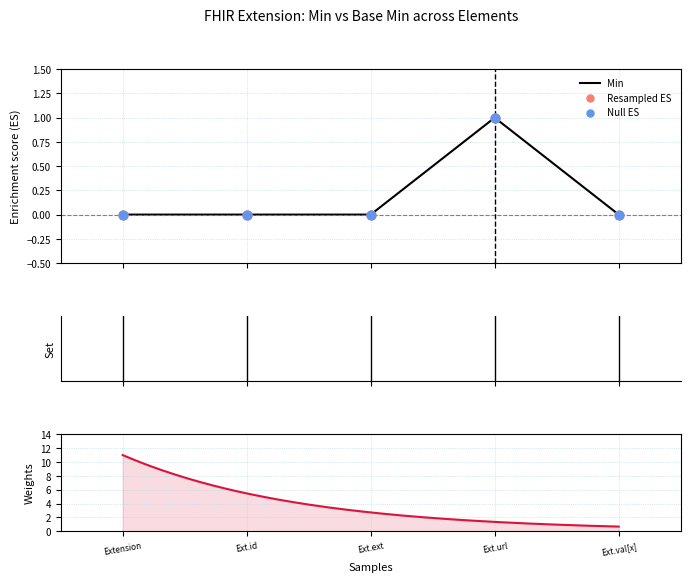

Which series has the largest total across all categories?

Min